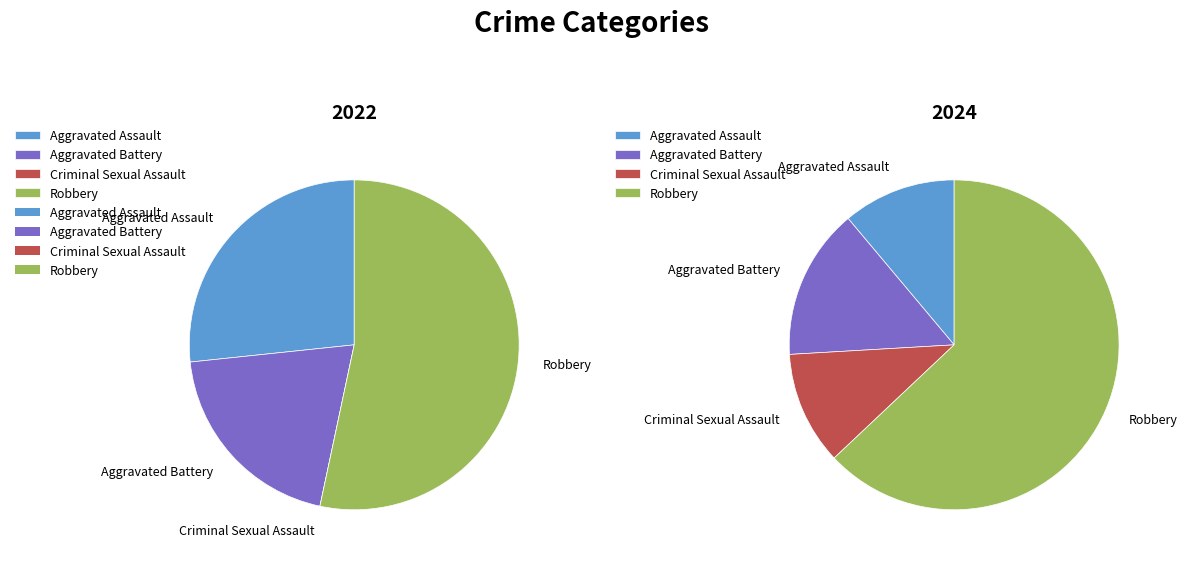

To the nearest percent, what percentage of the pie is values_2022?

11%